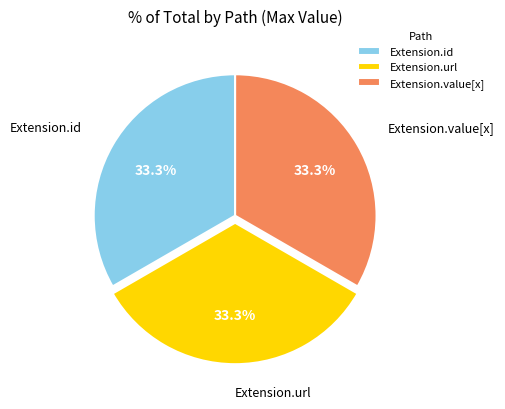

How many slices are in this pie chart?

3